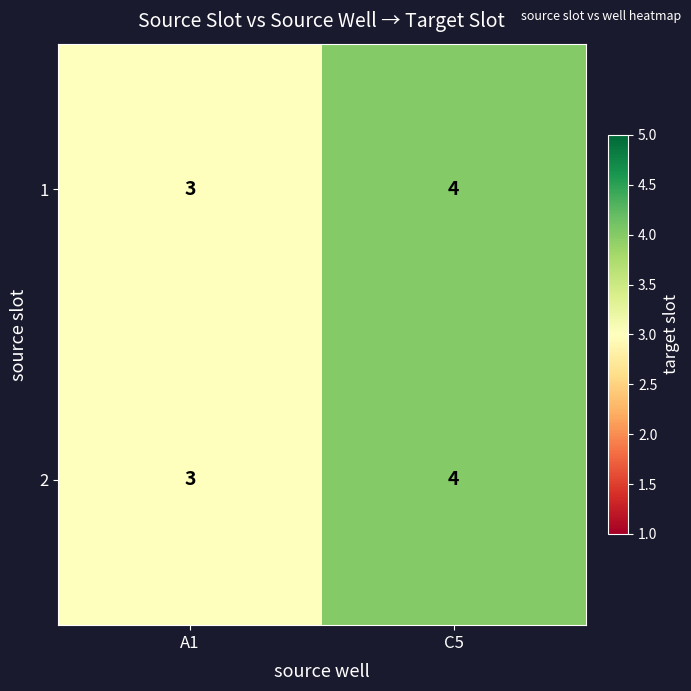

List the labels in order of 2 value, largest first.

C5, A1